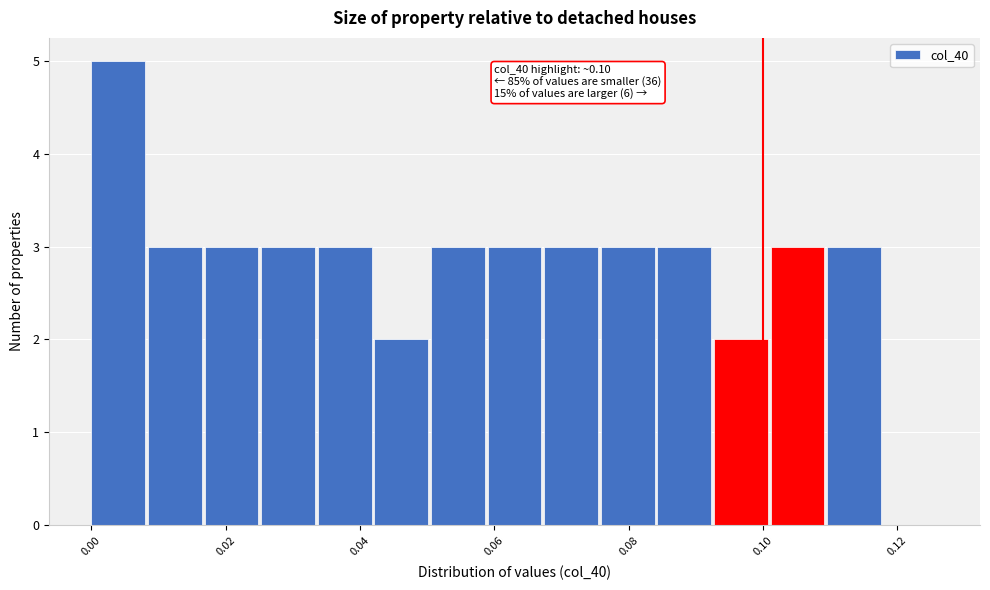

Which range on the x-axis has the tallest bar?

0.000 to 0.008